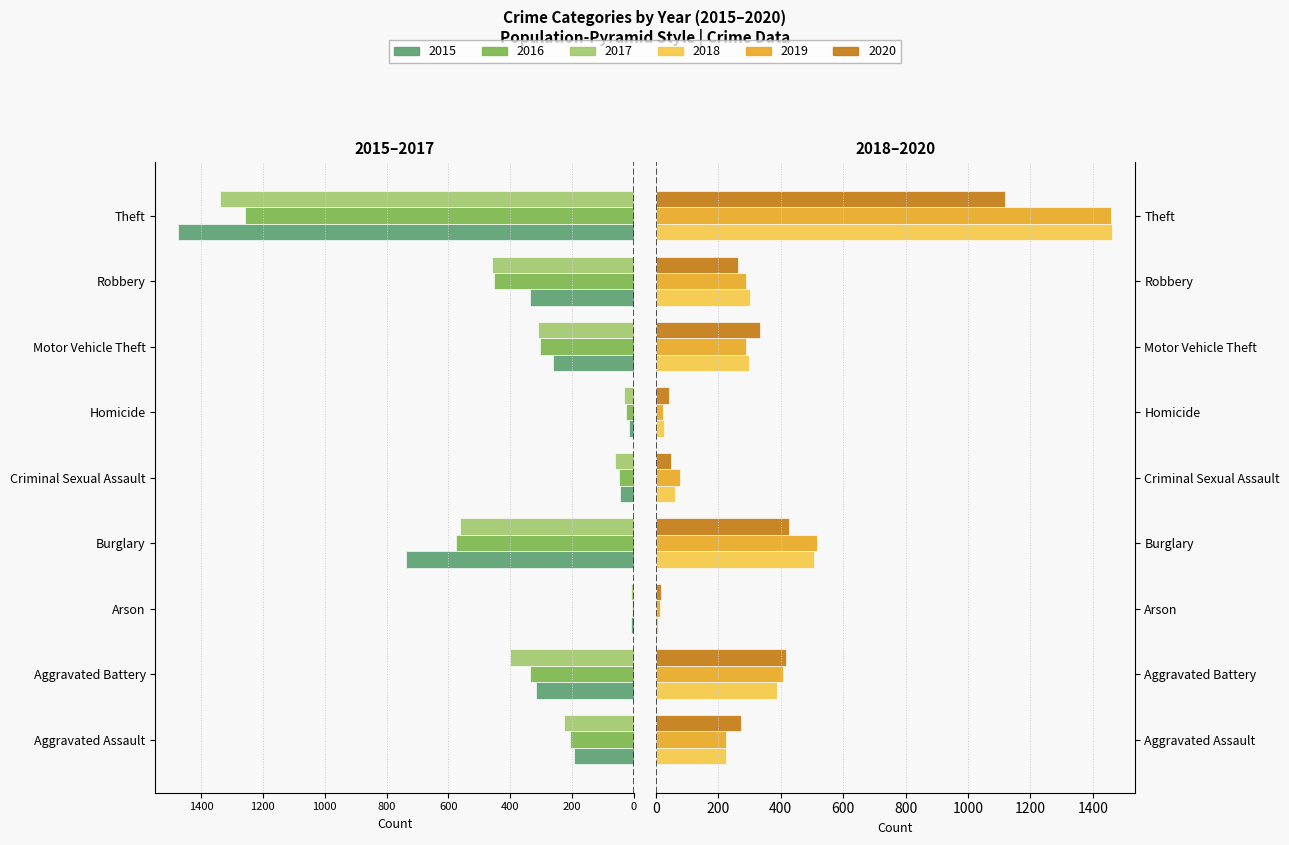

Reading left to right, list all the values displayed in this chart.

2015: -194	-316	-9	-738	-46	-15	-263	-337	-1474
2016: -206	-336	-7	-576	-50	-26	-304	-454	-1259
2017: -225	-400	-10	-562	-62	-33	-312	-460	-1339
2018: 225	389	7	506	60	25	298	301	1461
2019: 223	407	12	517	77	22	290	287	1459
2020: 273	416	17	425	48	41	333	263	1120